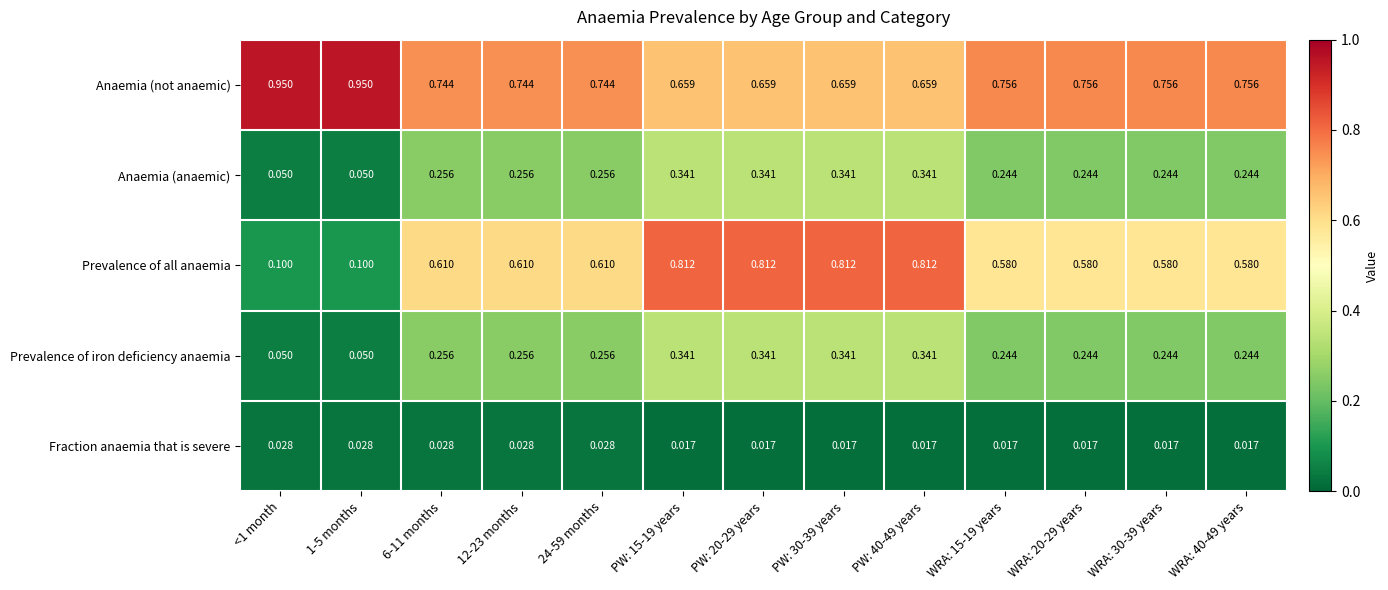

Which series has the widest spread of values?

Prevalence of all anaemia